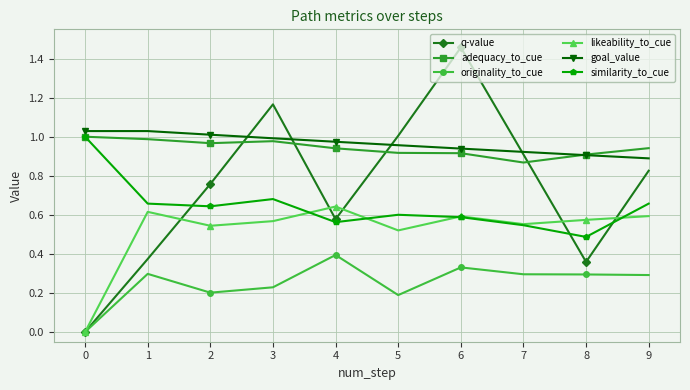

Which series has the widest spread of values?

q-value